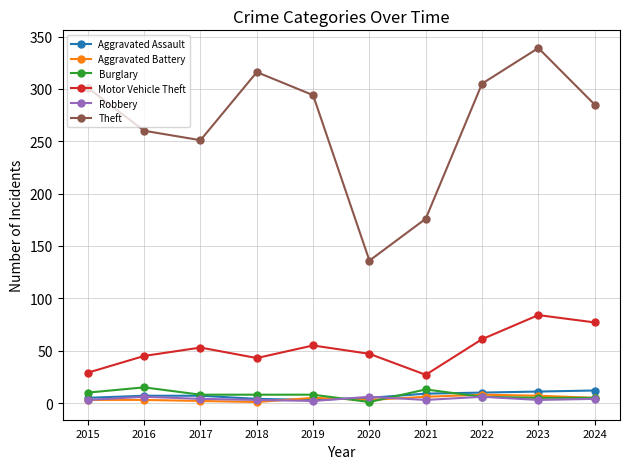

Is the value of Theft at 2024 greater than the value of Aggravated Battery at 2019?

Yes